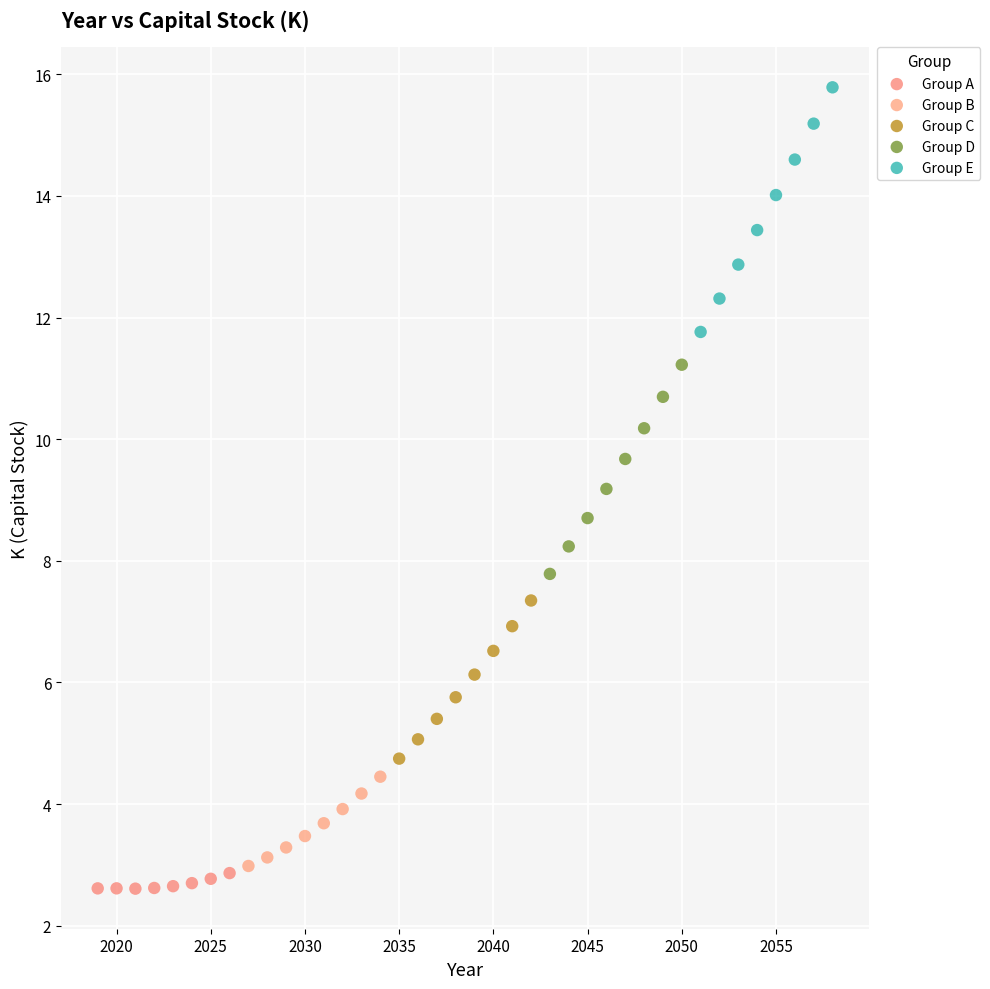

Which series contains the highest Y value?

Group E